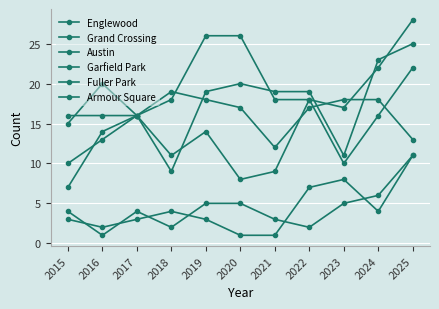

Is this an area chart (filled region under the line)?

No